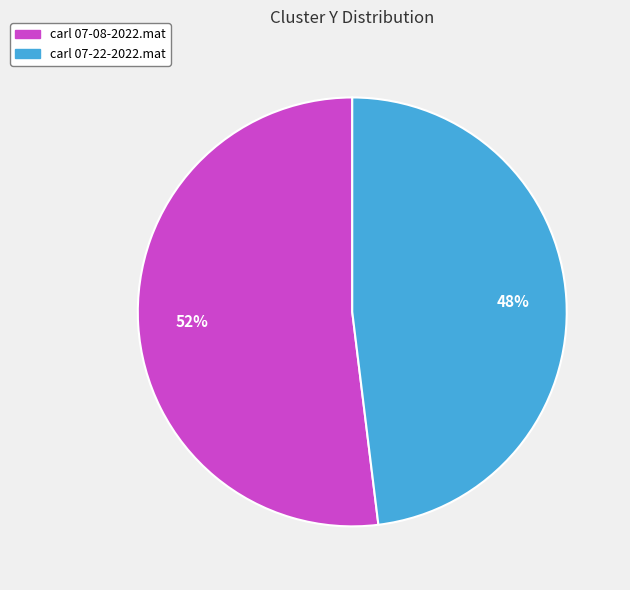

To the nearest percent, what portion does carl 07-08-2022.mat represent?

52%